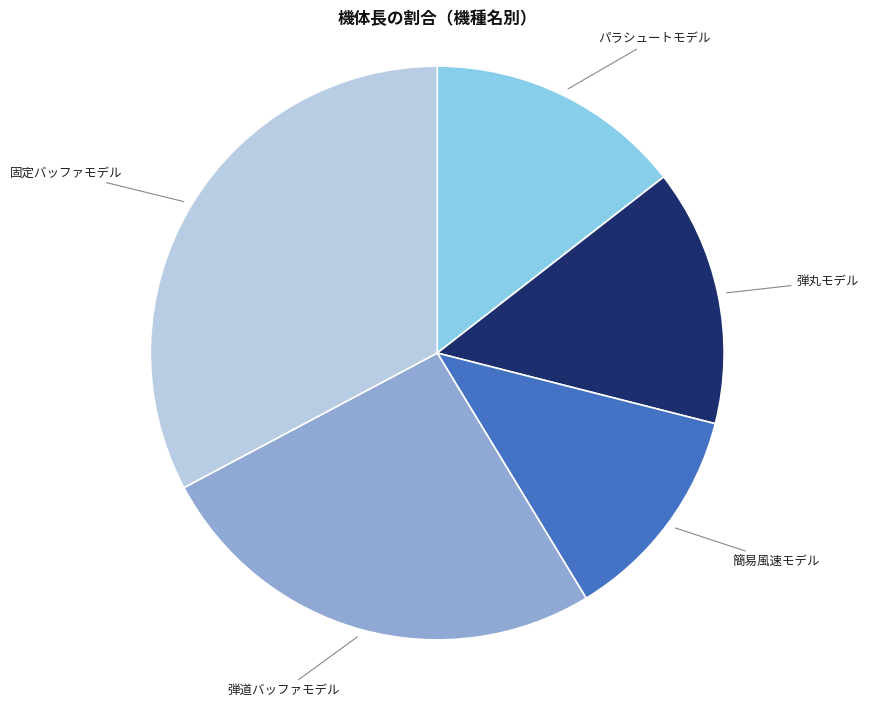

Does any single category account for the majority?

No